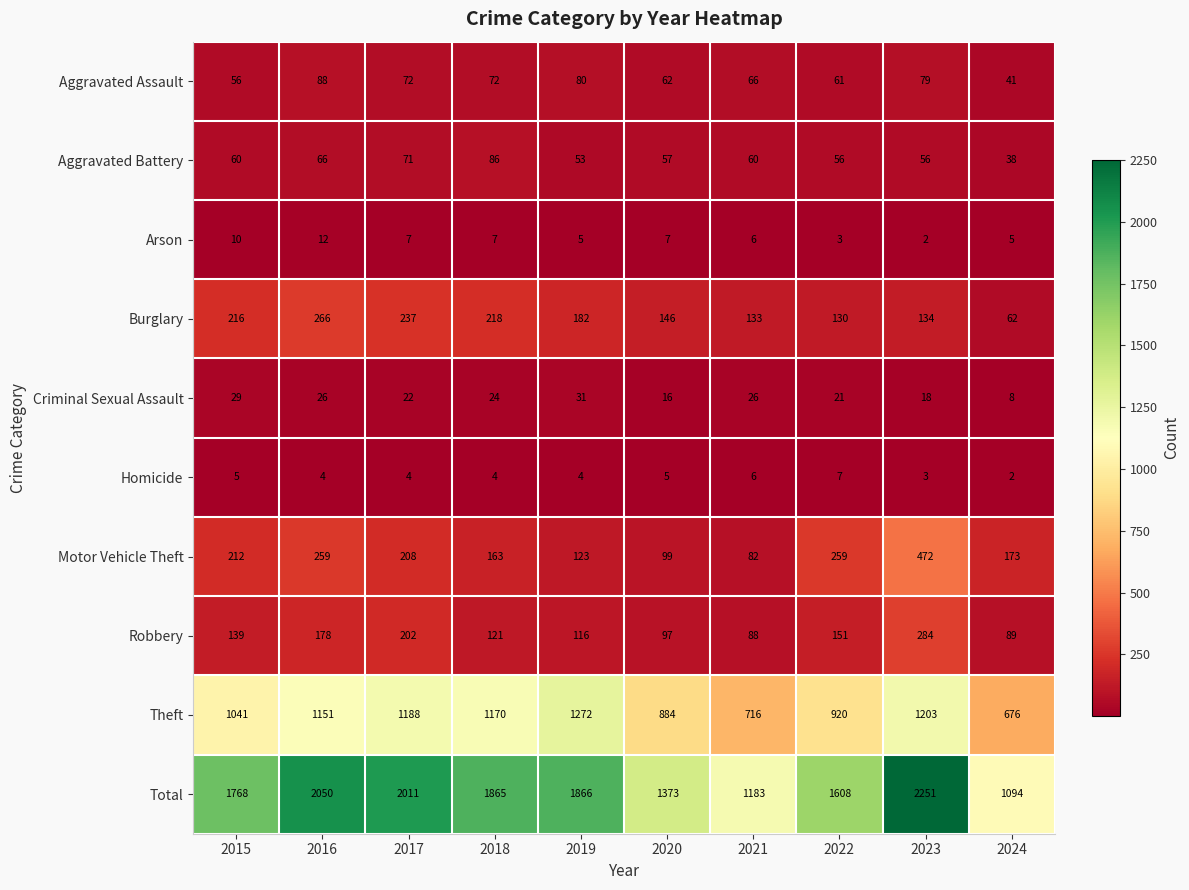

What is the difference between the maximum and minimum values in the Total series?

1157